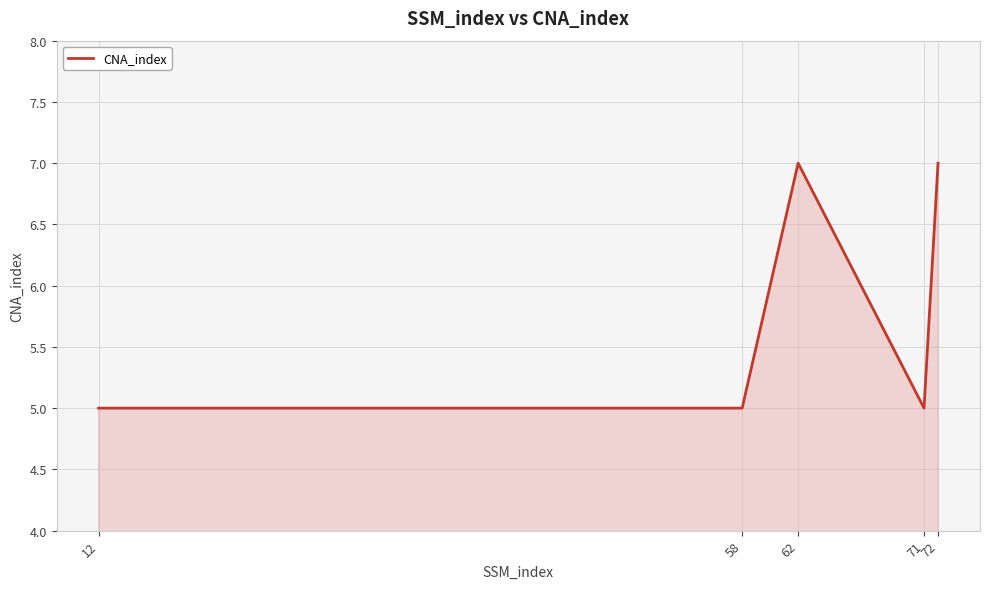

True or false: there are more than 2 points higher than both neighbors.

False